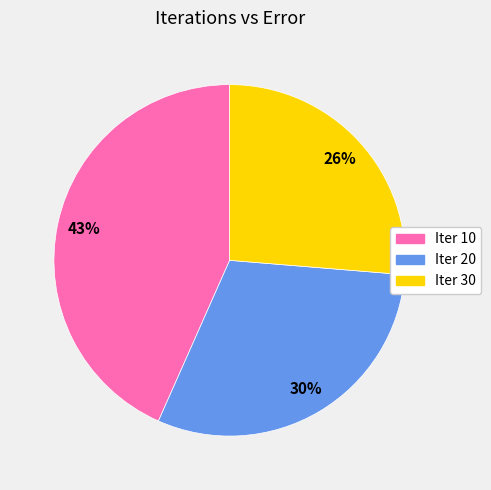

Is the sum of Iter 20 and Iter 10 greater than half?

Yes